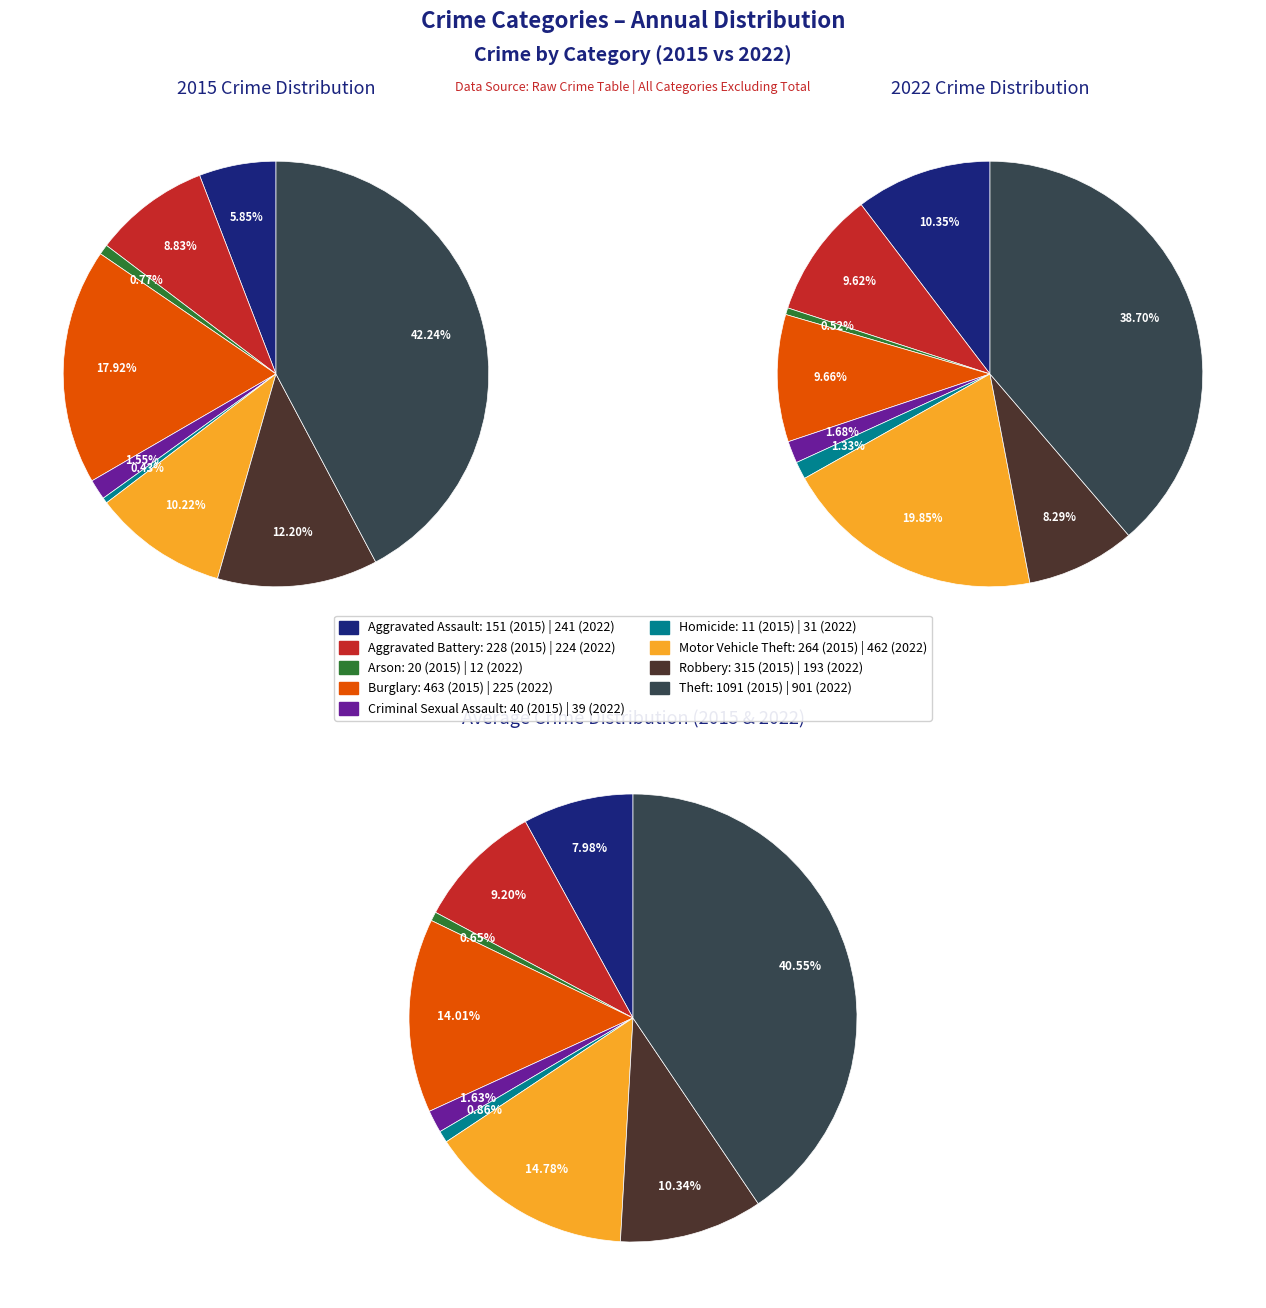

Is there a majority slice in this chart?

No